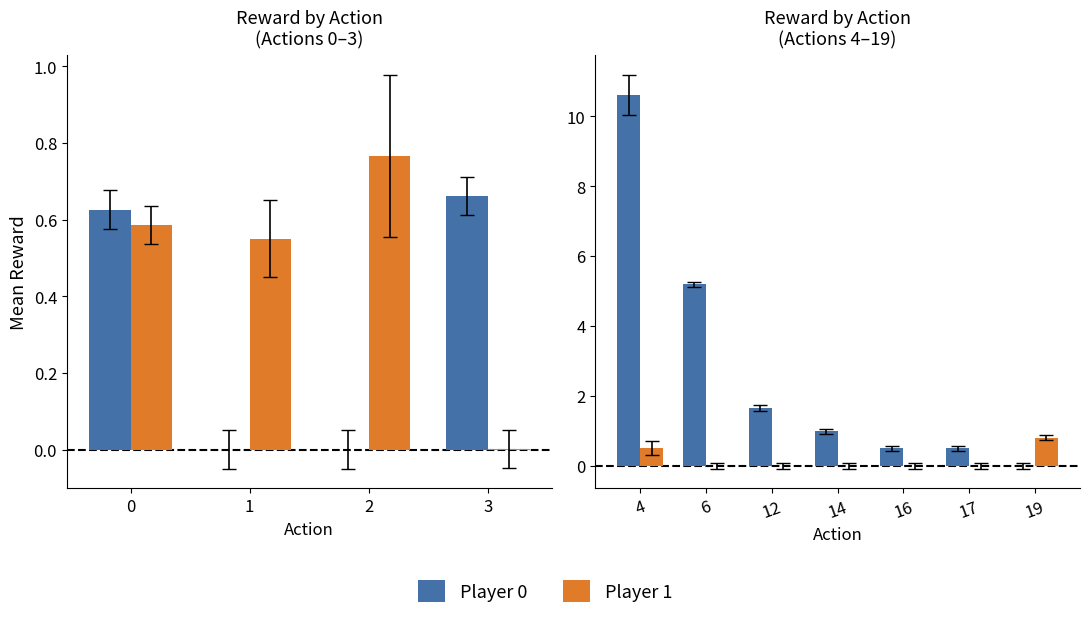

The value of Player 1 at 14 is 0.0. True or false?

True